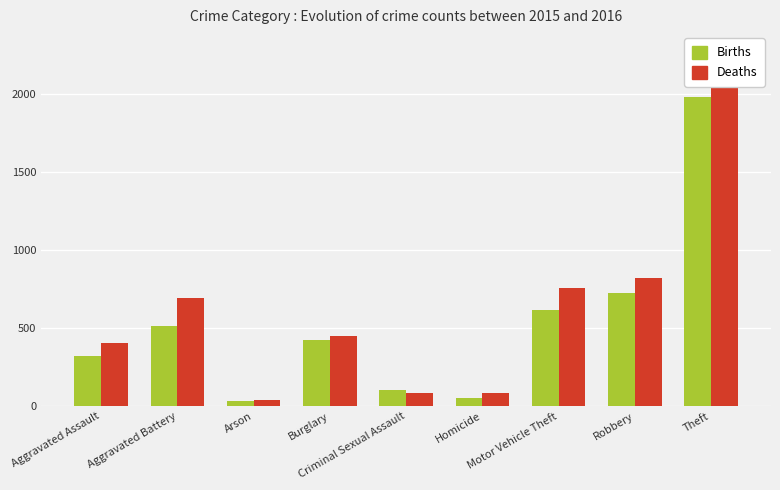

What position from the left is Aggravated Assault?

1